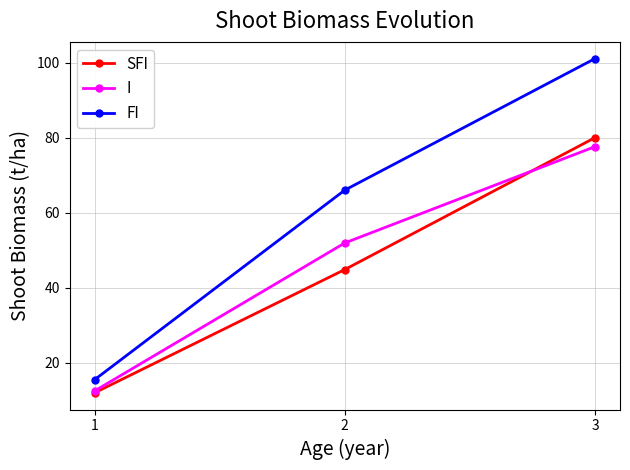

What value does the SFI series have at 2?

44.8